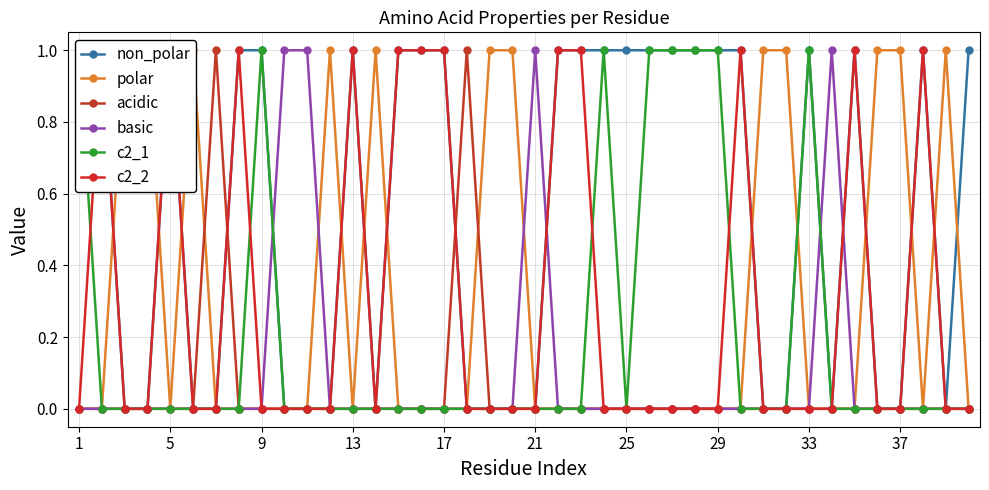

Which series has the largest total across all categories?

non_polar